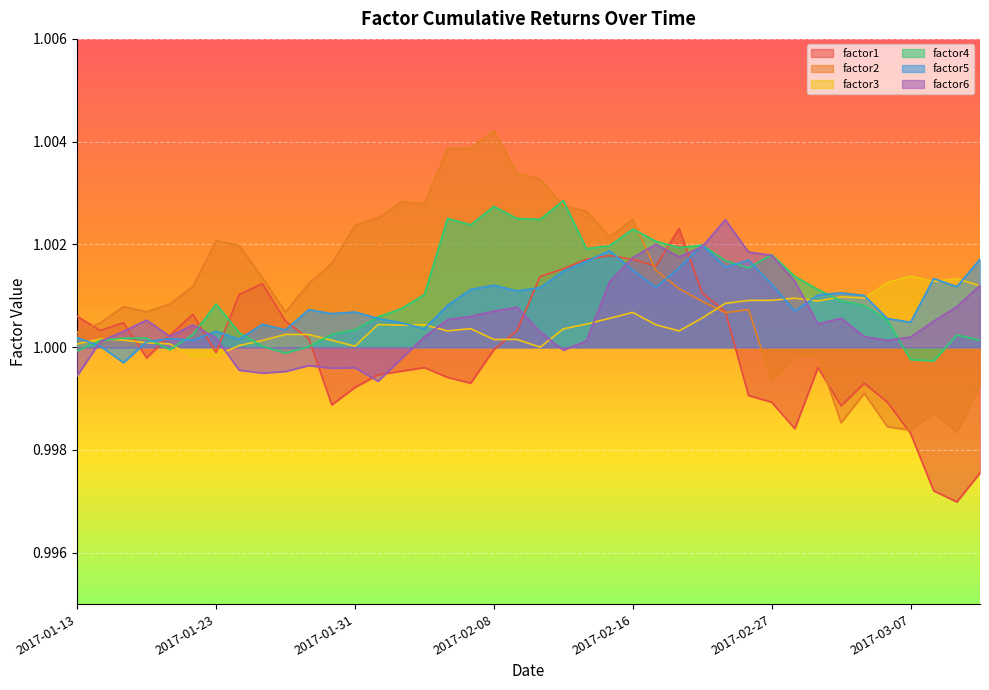

What is the average value of the factor4 series?

1.0